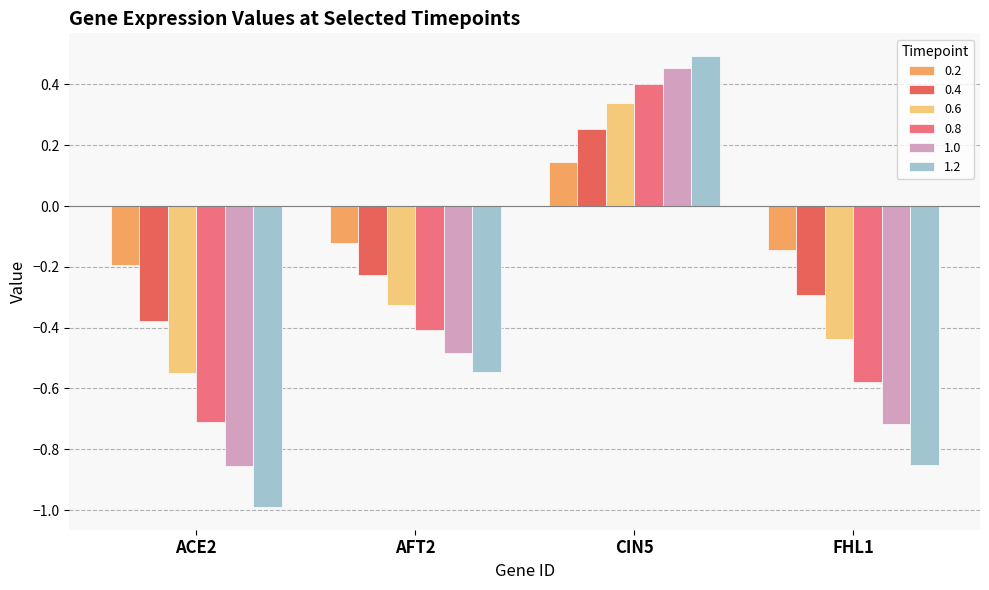

Which series has the largest range (max minus min)?

1.2